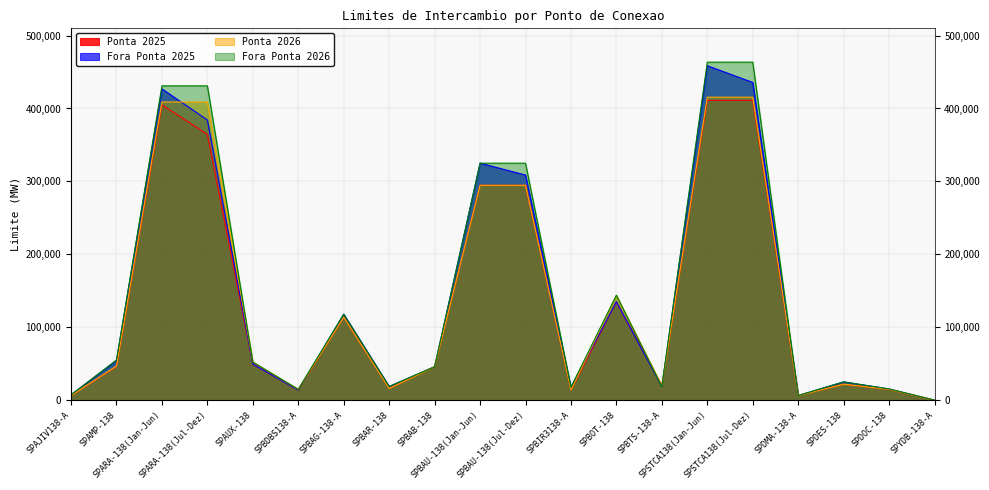

At which label does Ponta 2025 reach its peak?

SPSTCA138(Jan-Jun)